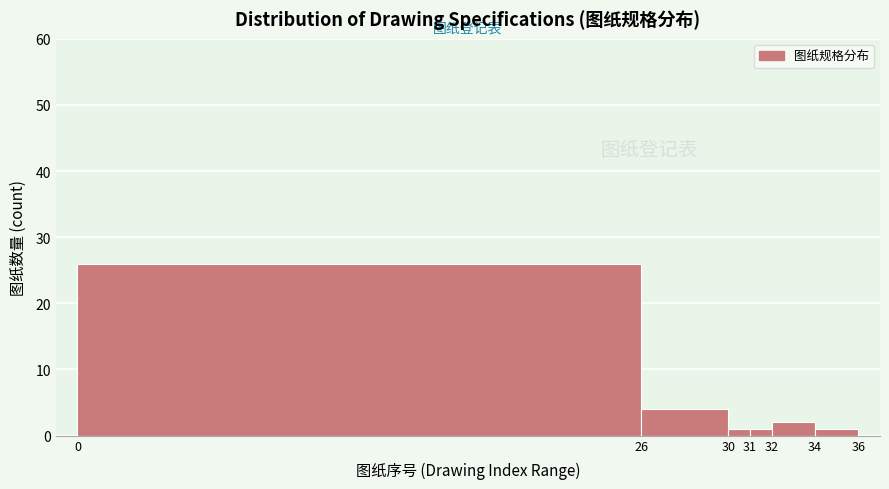

Reading left to right, transcribe this chart: for each bar, give the range it covers on the x-axis and its height. The values are not printed on the chart, so give them approximately, as read against the axis.

0 to 26: 26
26 to 30: 4
30 to 31: 1
31 to 32: 1
32 to 34: 2
34 to 36: 1